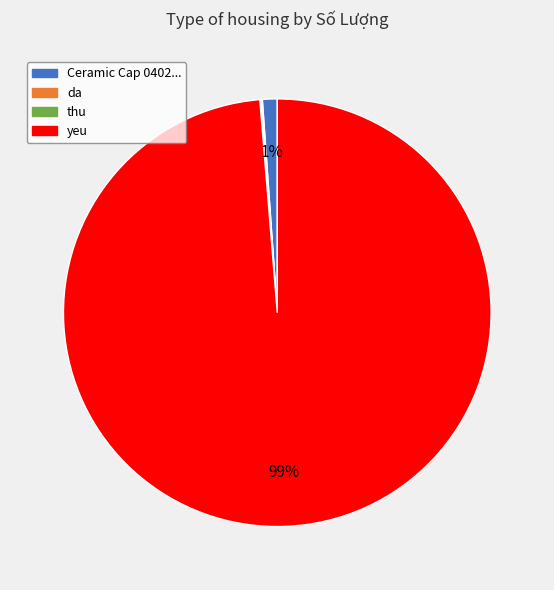

To the nearest percent, what portion does Ceramic Cap 0402... represent?

1%